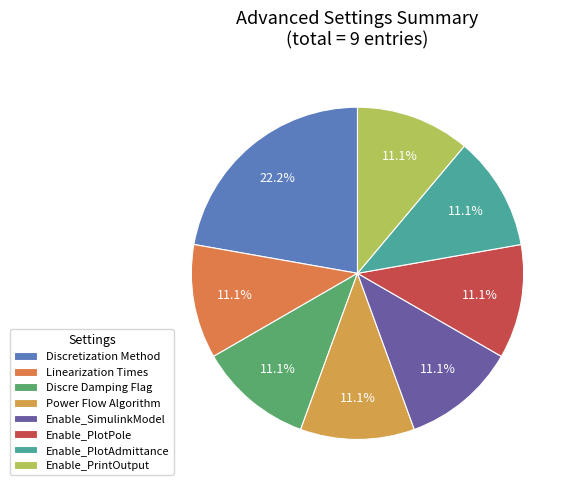

Is there any slice that represents more than half of the pie?

No